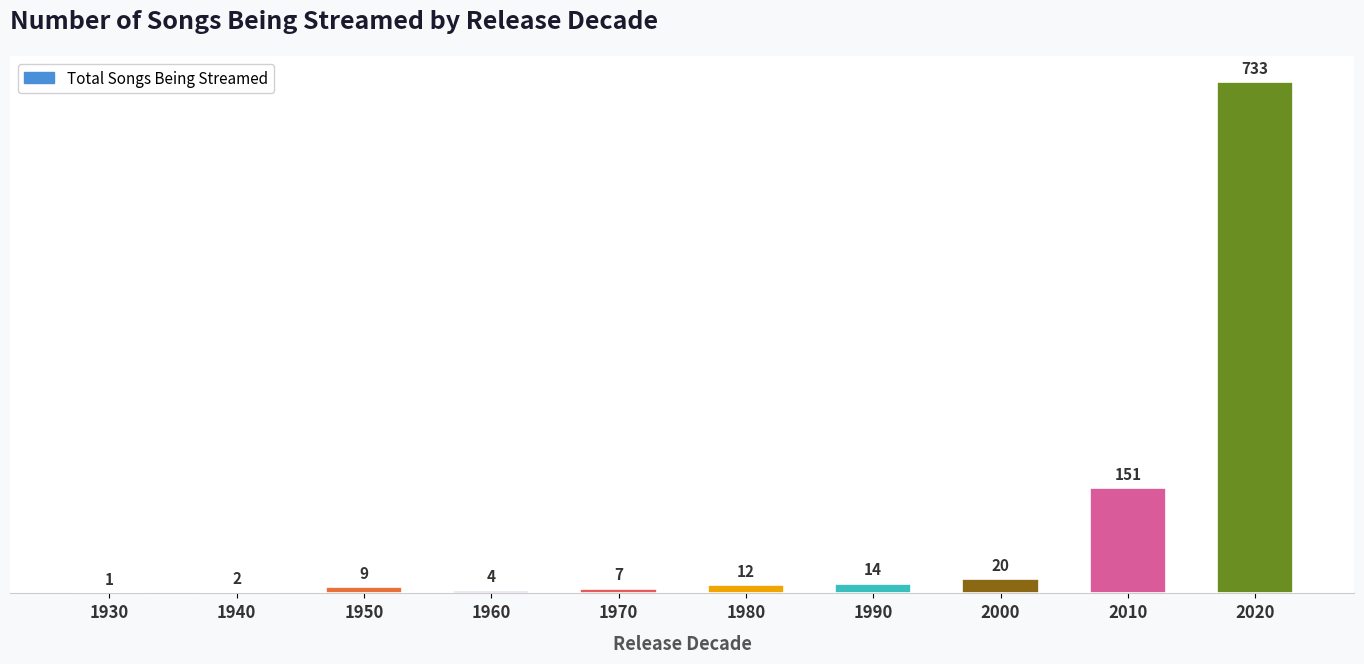

Are the bars grouped side by side (vs. stacked)?

No